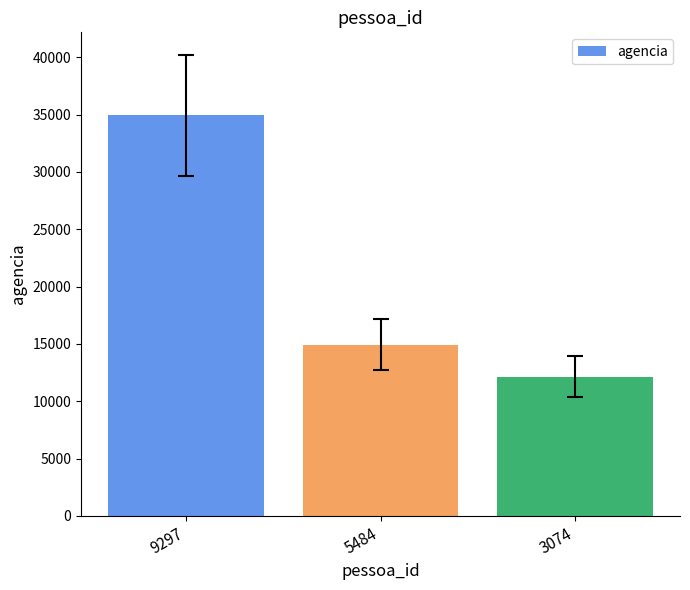

How many data points does each series have?

3